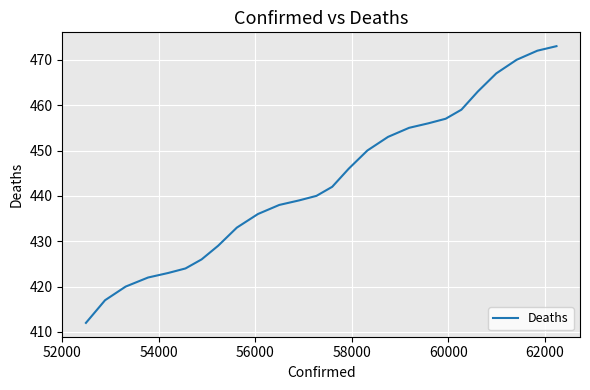

True or false: the data has more than 0 interior local peaks.

False